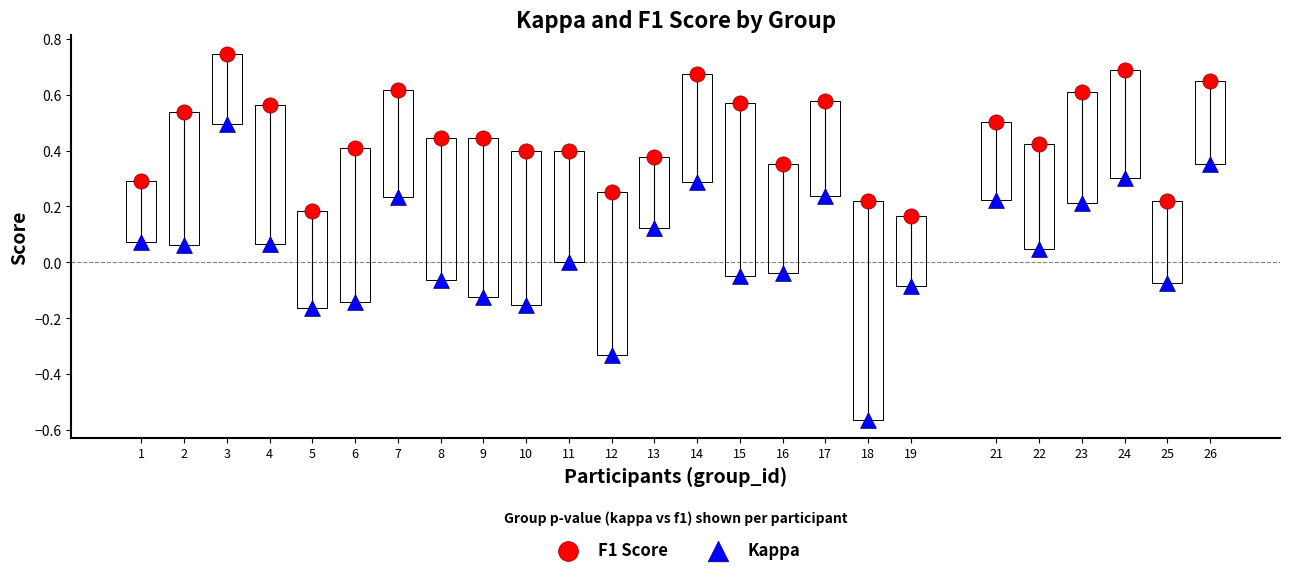

Which series has the widest spread of Y values?

Kappa